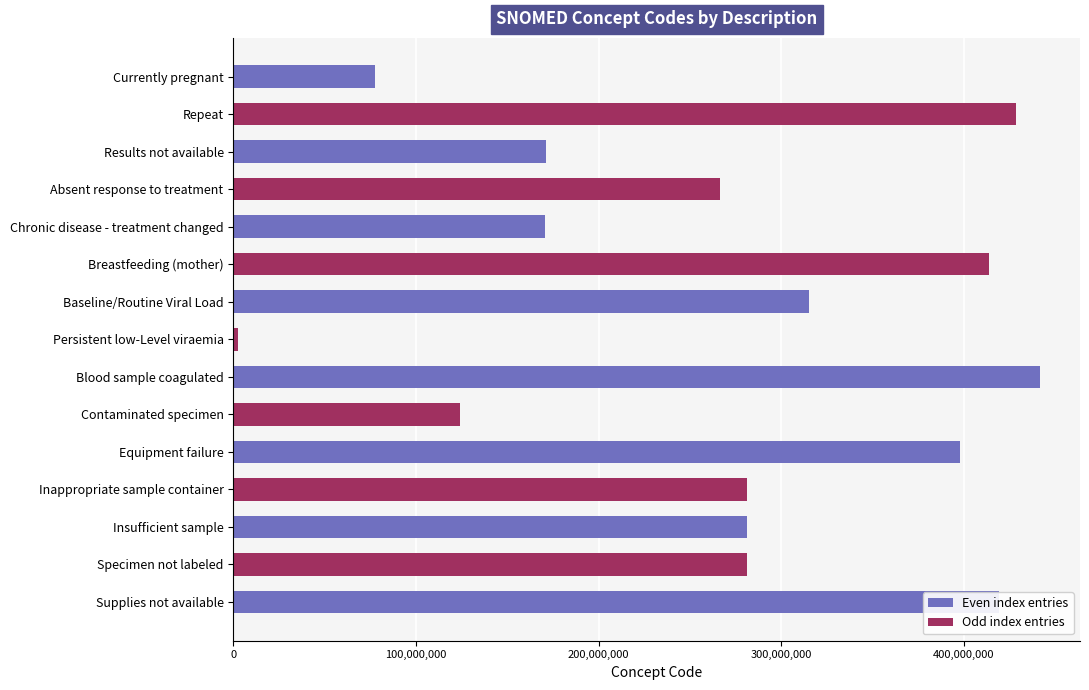

What is the sum of all values?

4071858088